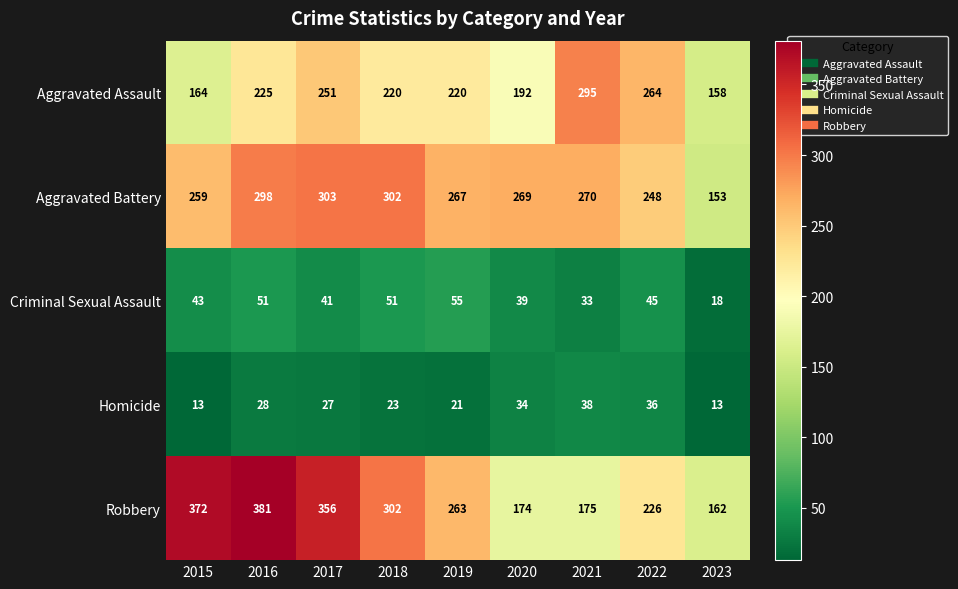

How many distinct data groups are displayed?

5